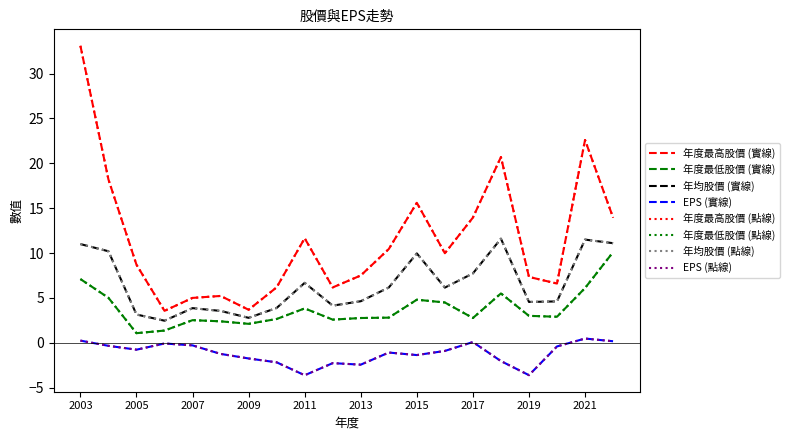

Does the chart display data point markers on the line(s)?

No